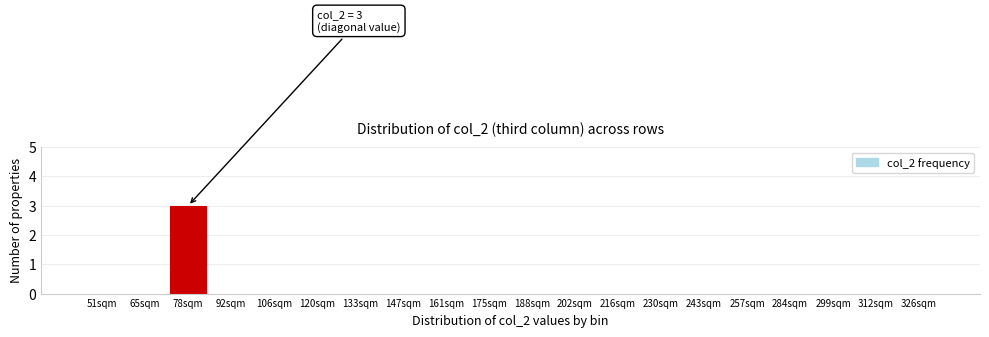

Reading right to left, what are all the values shown in this chart?

326sqm=0	312sqm=0	299sqm=0	284sqm=0	257sqm=0	243sqm=0	230sqm=0	216sqm=0	202sqm=0	188sqm=0	175sqm=0	161sqm=0	147sqm=0	133sqm=0	120sqm=0	106sqm=0	92sqm=0	78sqm=3	65sqm=0	51sqm=0